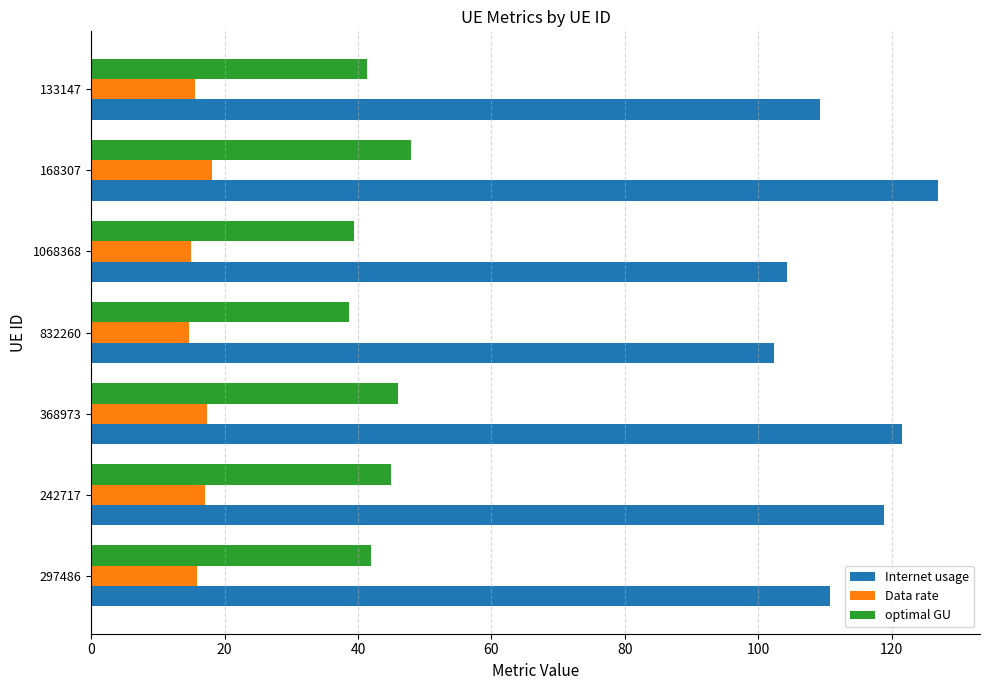

Rank the series at 168307 from lowest to highest value.

Data rate, optimal GU, Internet usage